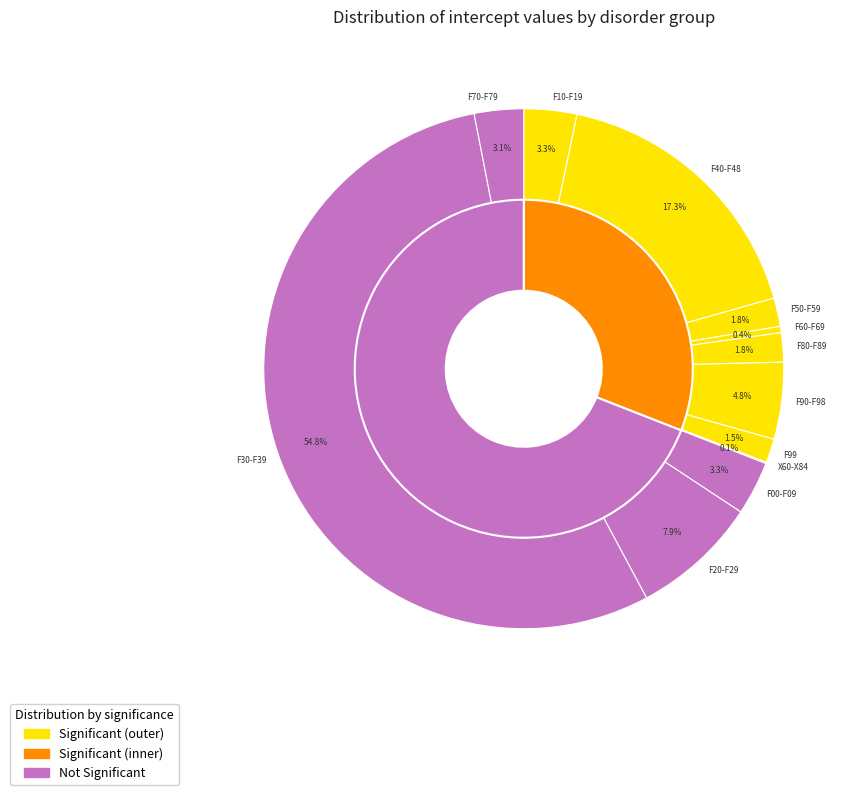

How many segments does this pie chart have?

12